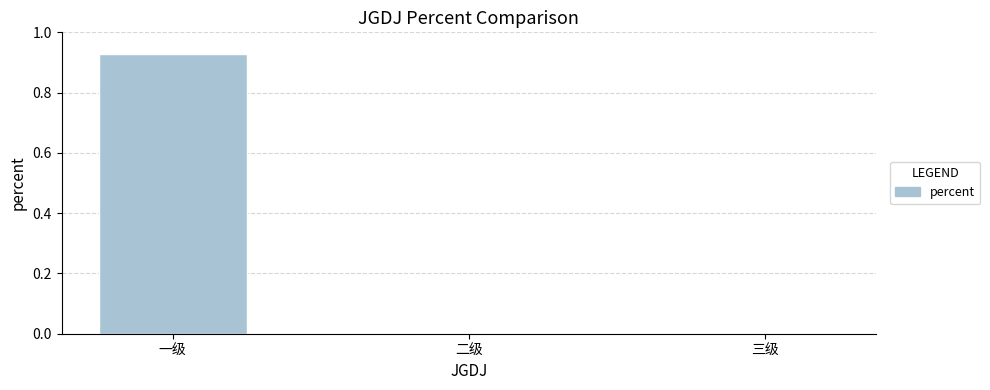

The value at 一级 is 0.3. True or false?

False